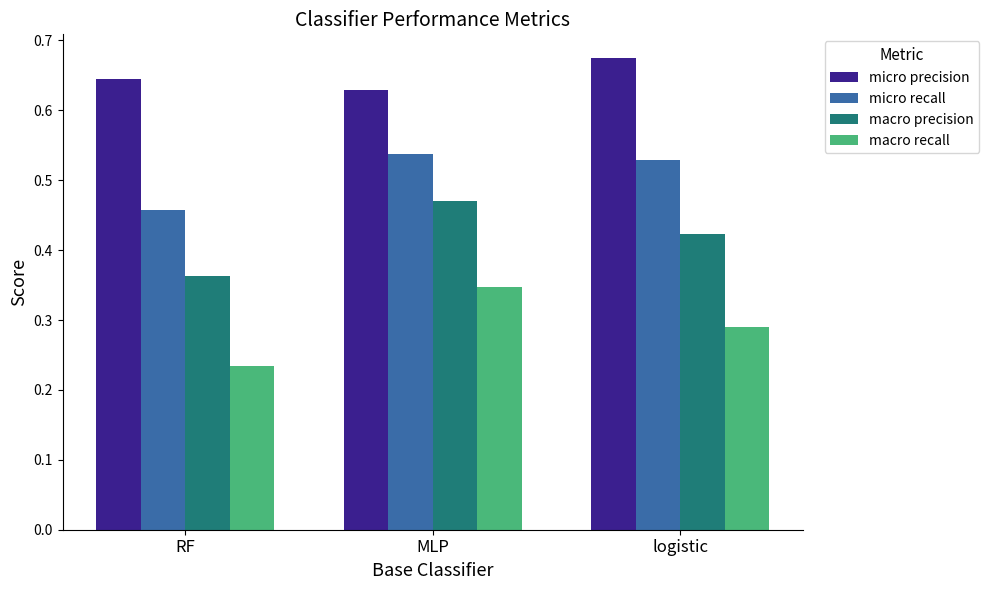

The macro recall series shows 0.4 at RF. True or false?

False